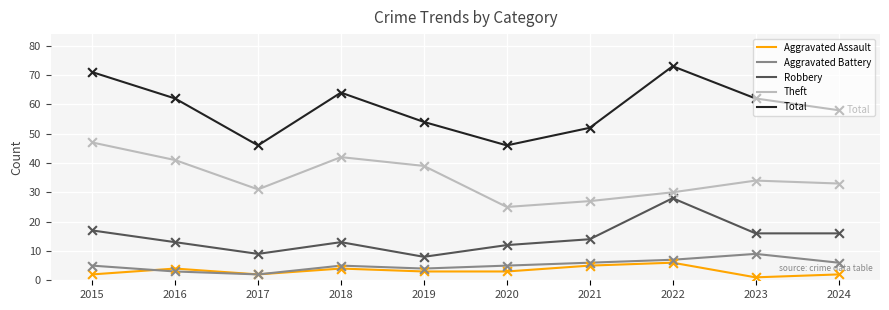

What are all the series names shown in the legend?

Aggravated Assault, Aggravated Battery, Robbery, Theft, Total